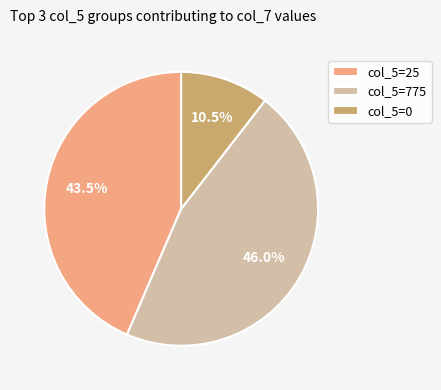

Rank the categories by value from lowest to highest.

col_5=0, col_5=25, col_5=775